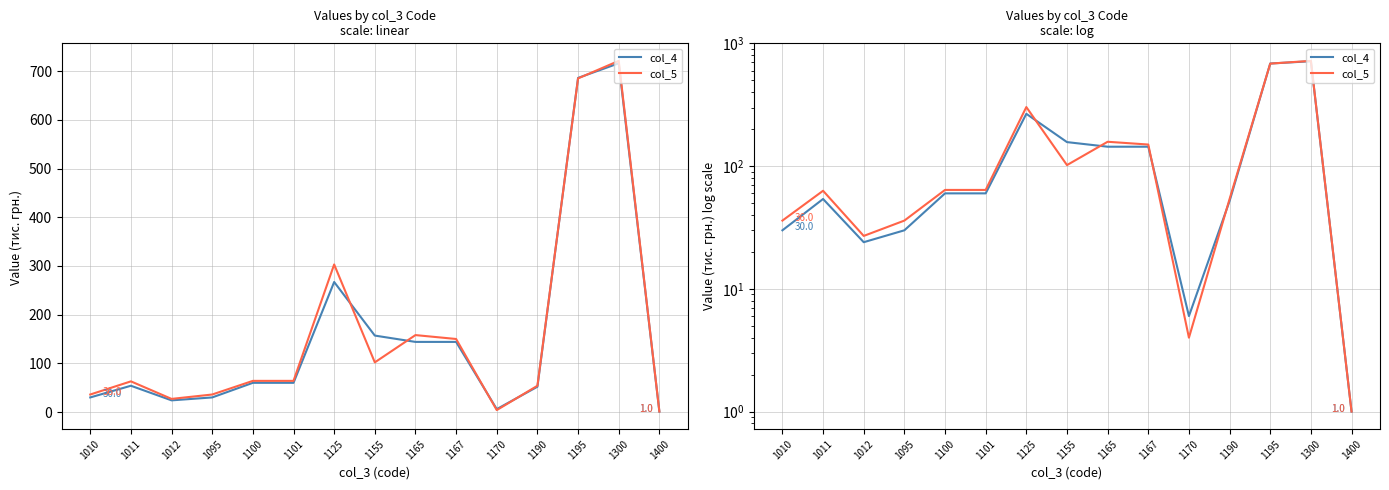

Does the chart have visible grid lines?

Yes